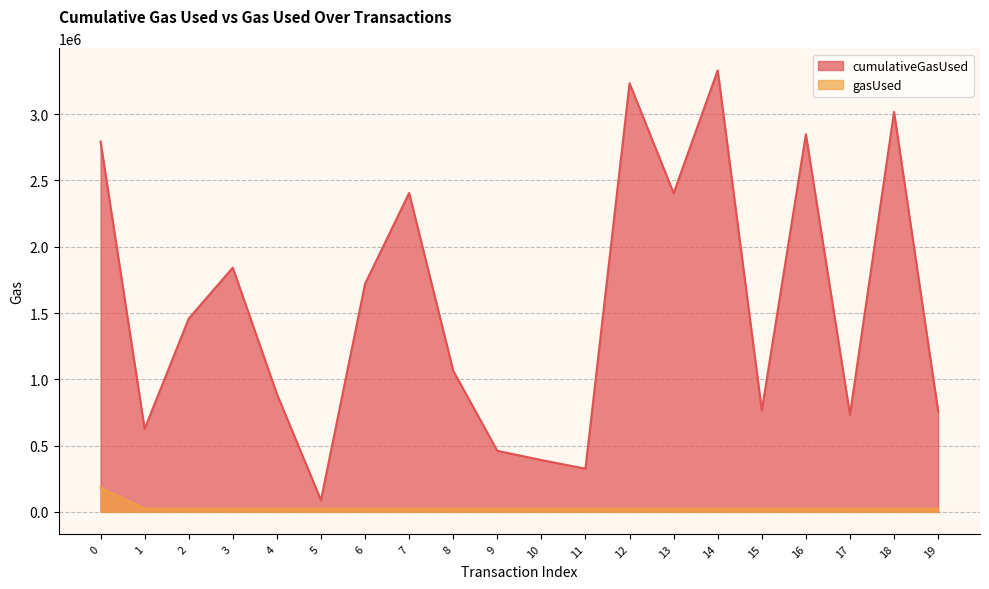

Is the value of gasUsed at 0 greater than the value of cumulativeGasUsed at 13?

No